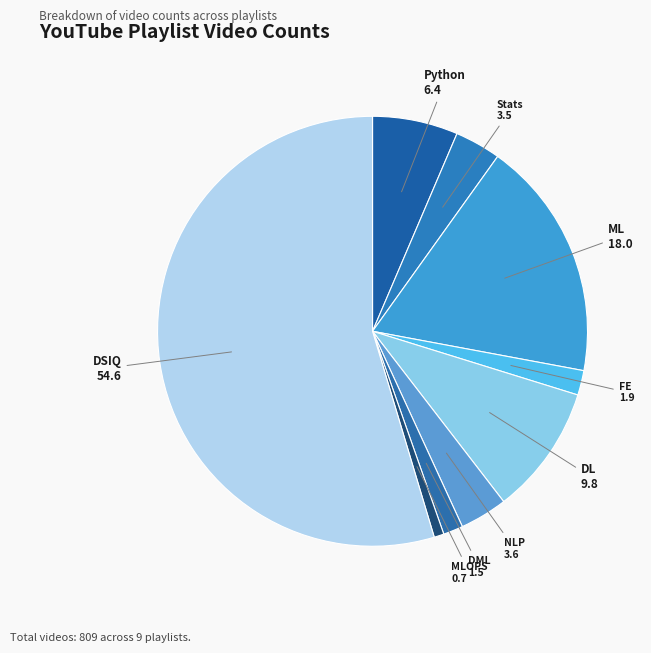

Which category accounts for the majority?

DSIQ